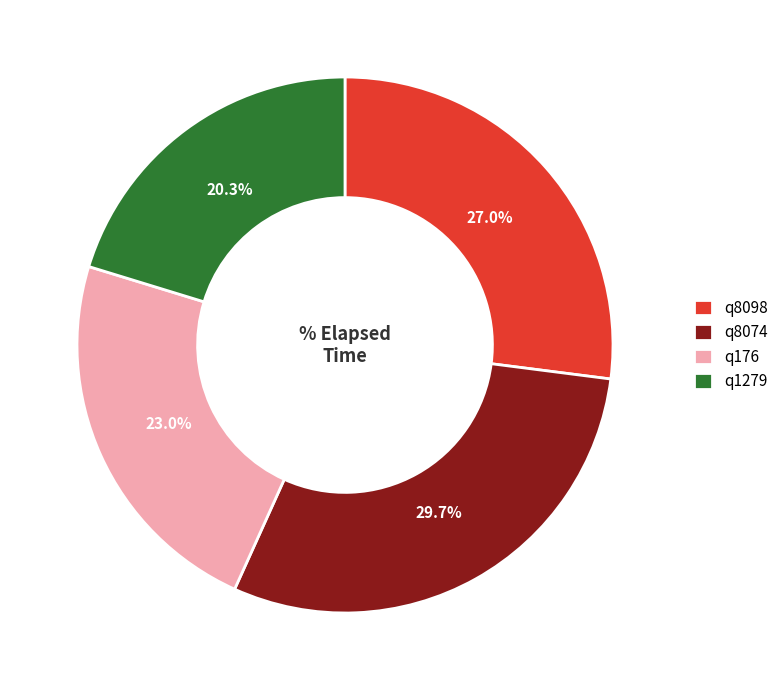

How many segments does this pie chart have?

4